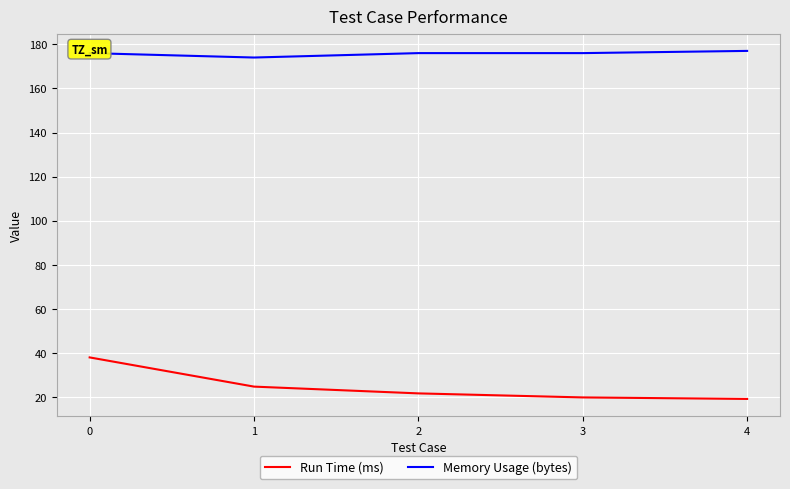

Rank the series at 2 from highest to lowest value.

Memory Usage (bytes), Run Time (ms)